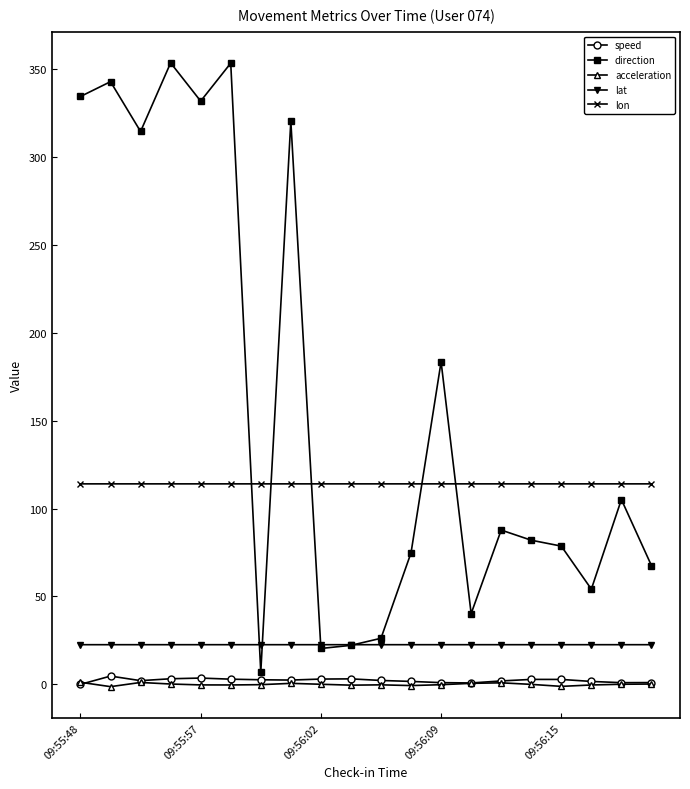

Which series has the largest range (max minus min)?

direction